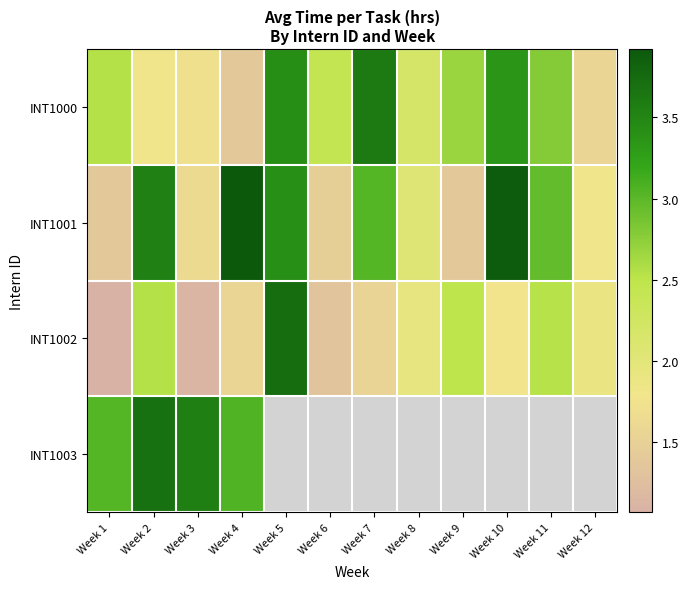

List the series in order of their peak value, highest first.

INT1001, INT1002, INT1003, INT1000